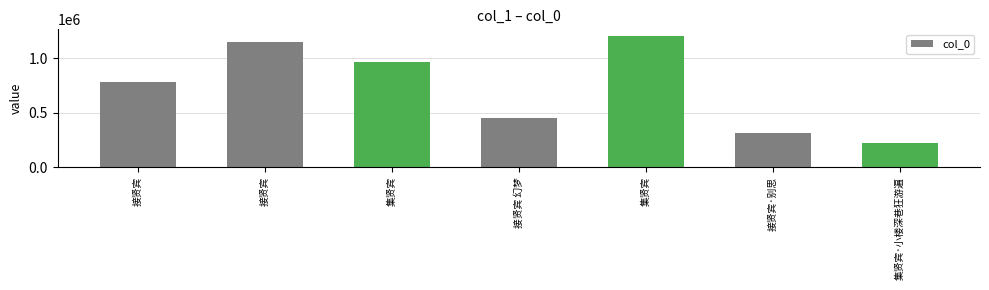

Which has a higher value, 接贤宾 幻梦 or 集贤宾?

集贤宾